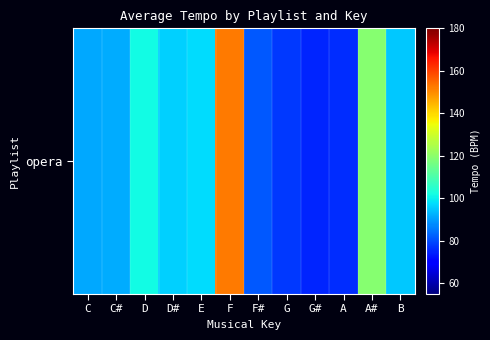

Is it true that the value at D is 101.8?

True